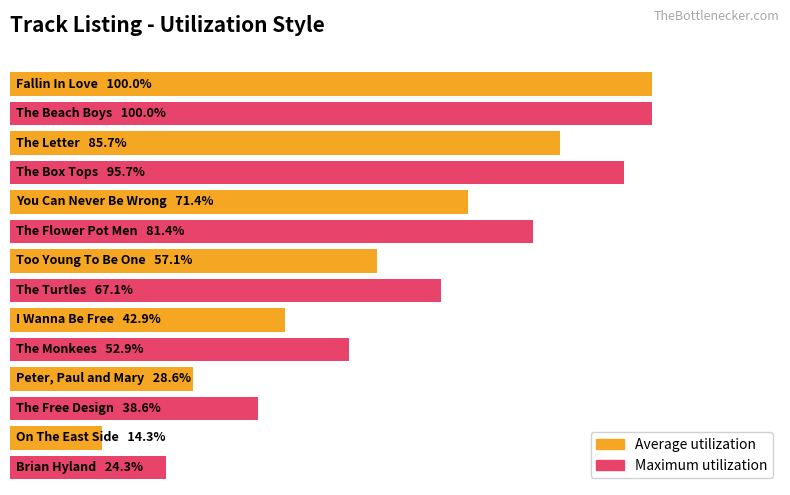

What is the value of the Average utilization bar at the 1st from the left?

14.3